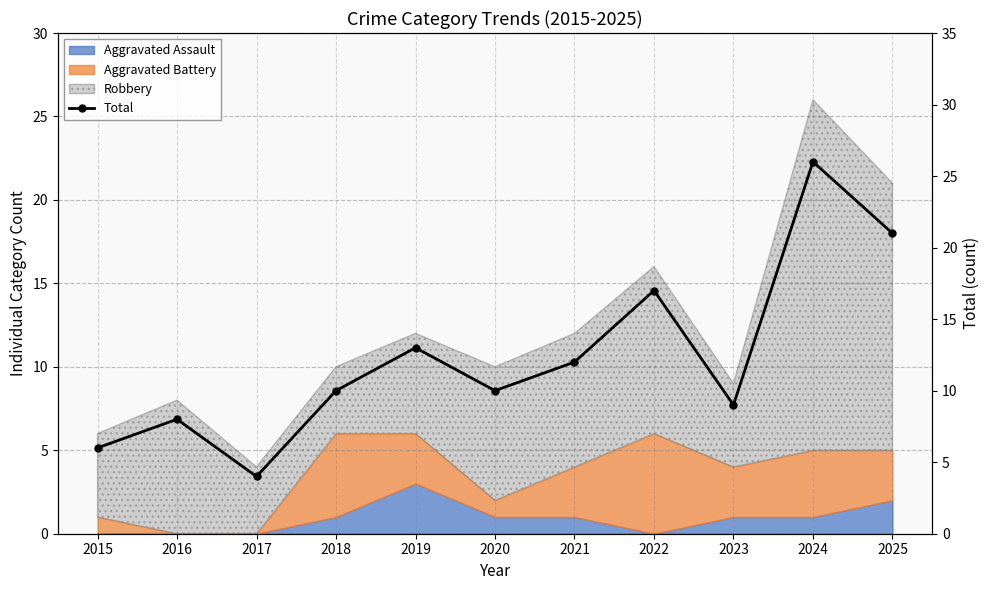

True or false: the data shows 16 at 2018.

False